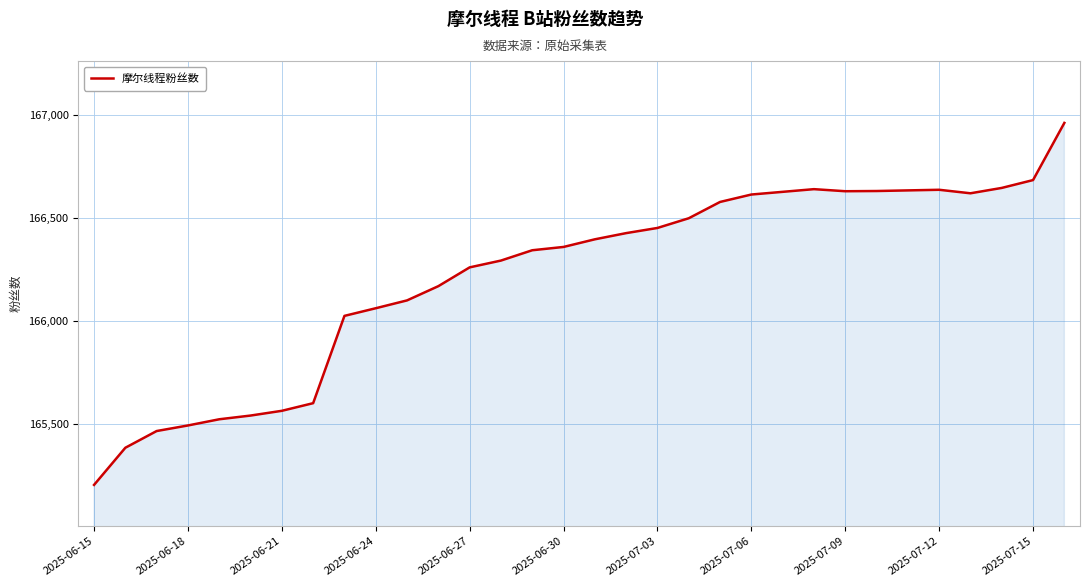

What is the maximum value shown in the chart?

166960